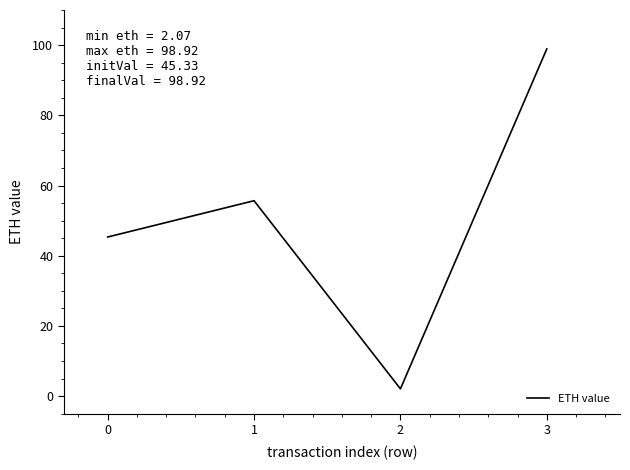

What is the approximate value at 1?

55.7